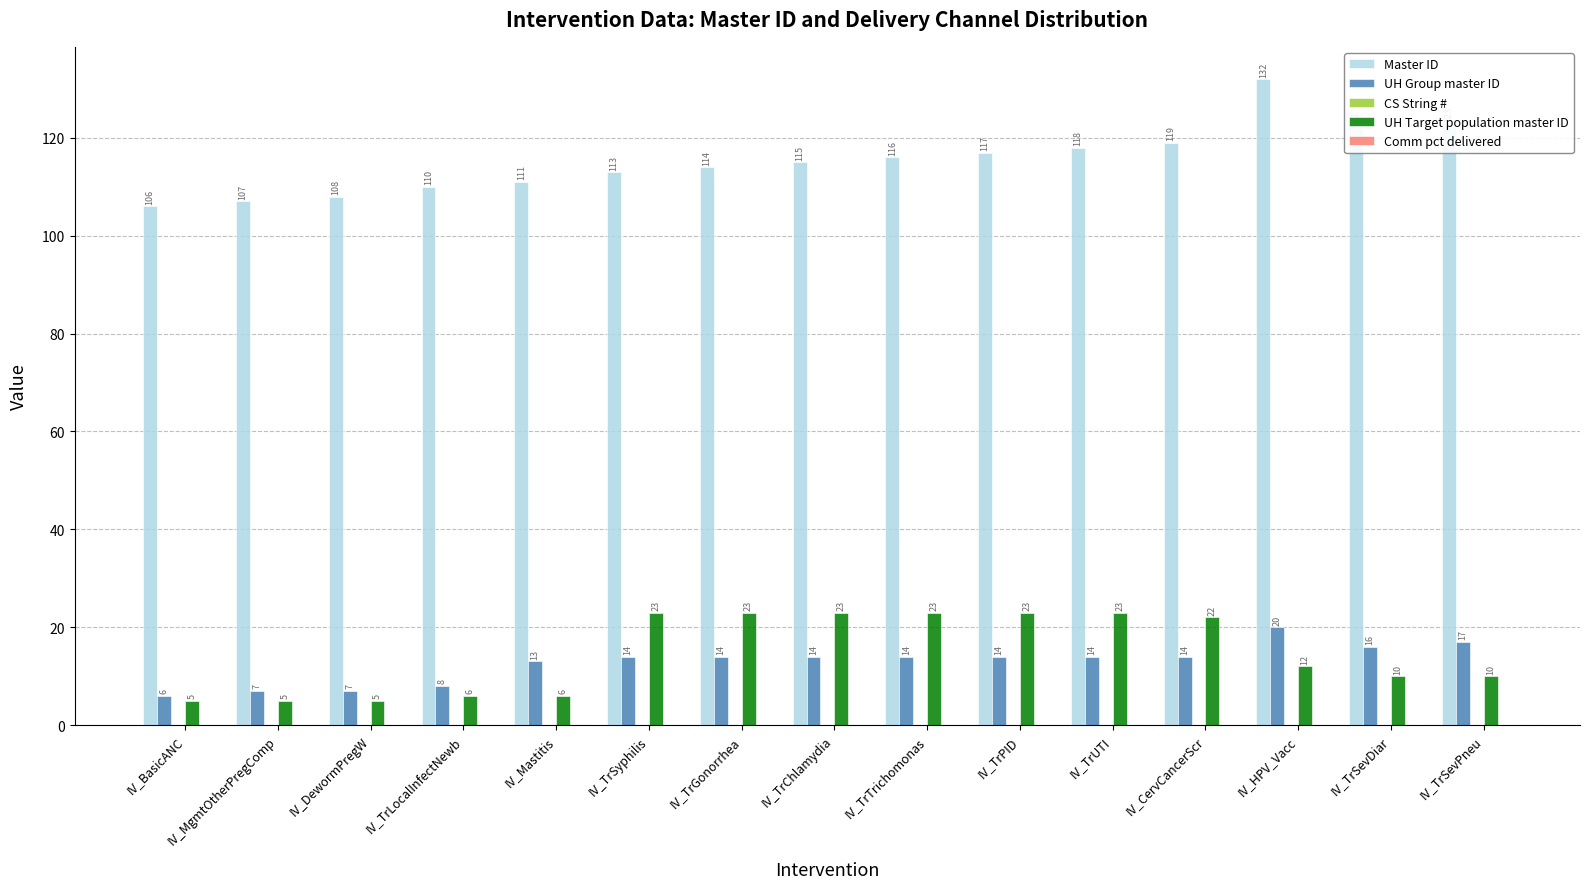

At which category is the sum across all series the highest?

IV_HPV_Vacc